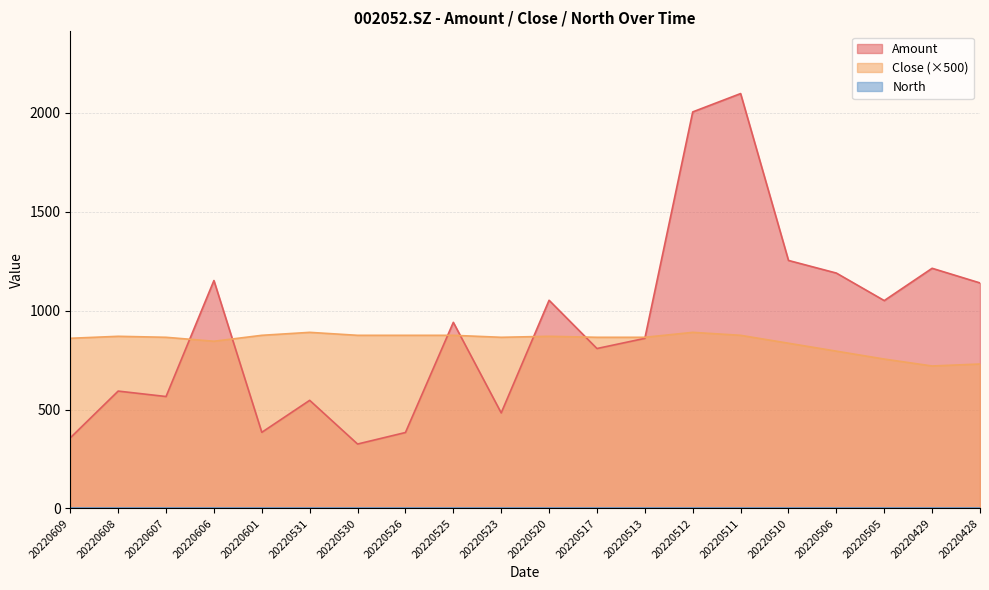

Rank the categories by Amount value from highest to lowest.

20220511, 20220512, 20220510, 20220429, 20220506, 20220606, 20220428, 20220520, 20220505, 20220525, 20220513, 20220517, 20220608, 20220607, 20220531, 20220523, 20220601, 20220526, 20220609, 20220530